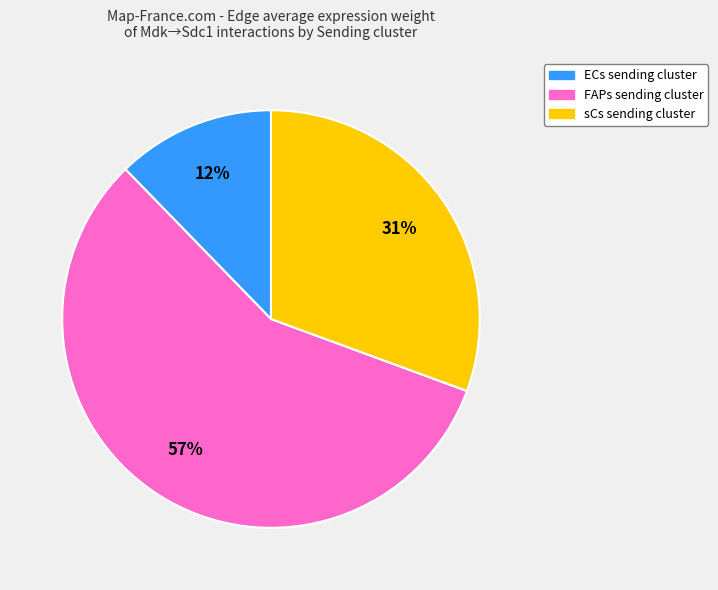

Is the sum of FAPs and ECs greater than half?

Yes